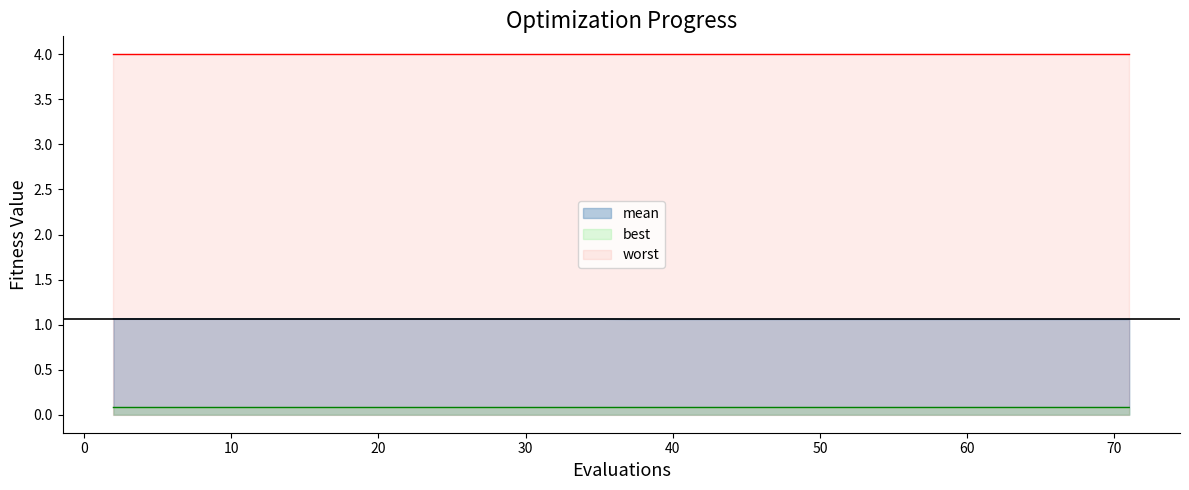

What is the maximum value shown in the chart?

4.0